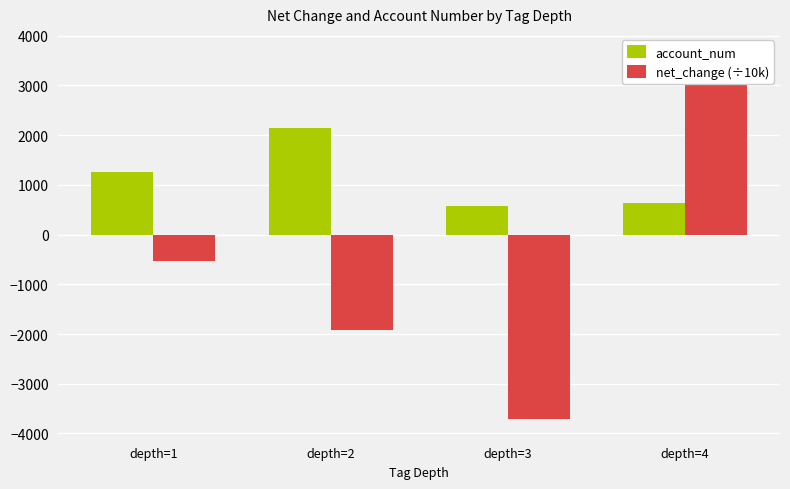

Reading left to right, what are all the values shown in this chart?

account_num: 1264.0	2149.0	577.0	645.0
net_change (÷10k): -526.7	-1923.0	-3716.9	3668.0